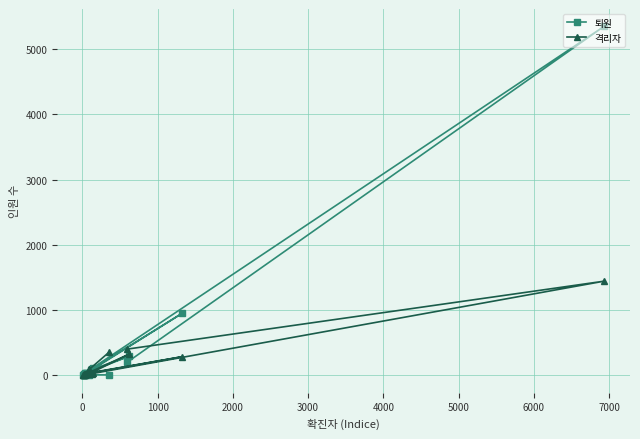

What is the difference between the maximum and minimum values in the 격리자 series?

1433